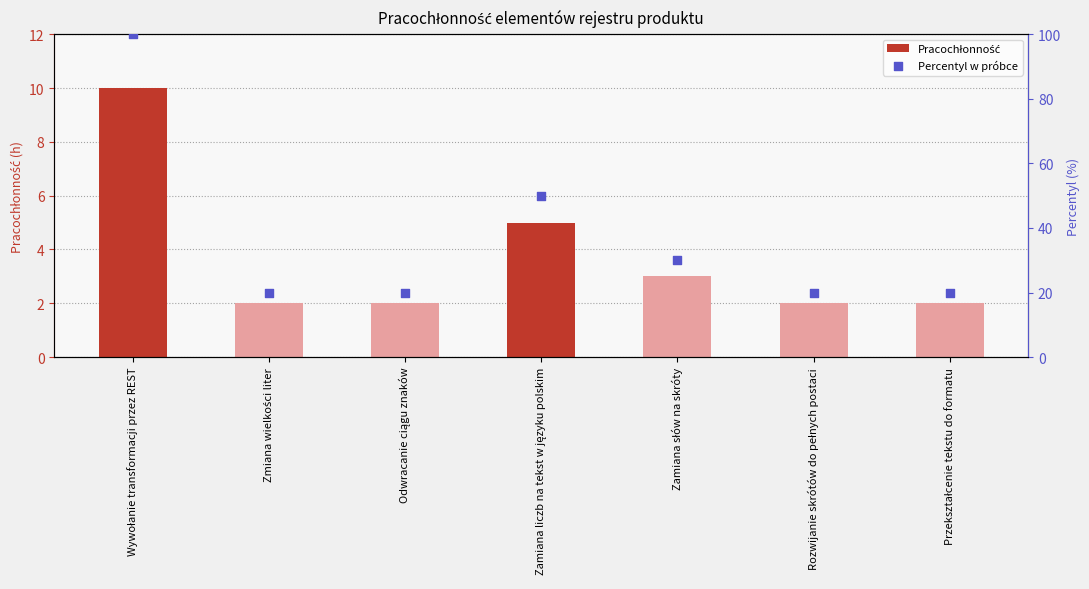

Is the value of Pracochłonność at Wywołanie transformacji przez REST greater than the value of Percentyl w próbce at Odwracanie ciągu znaków?

No